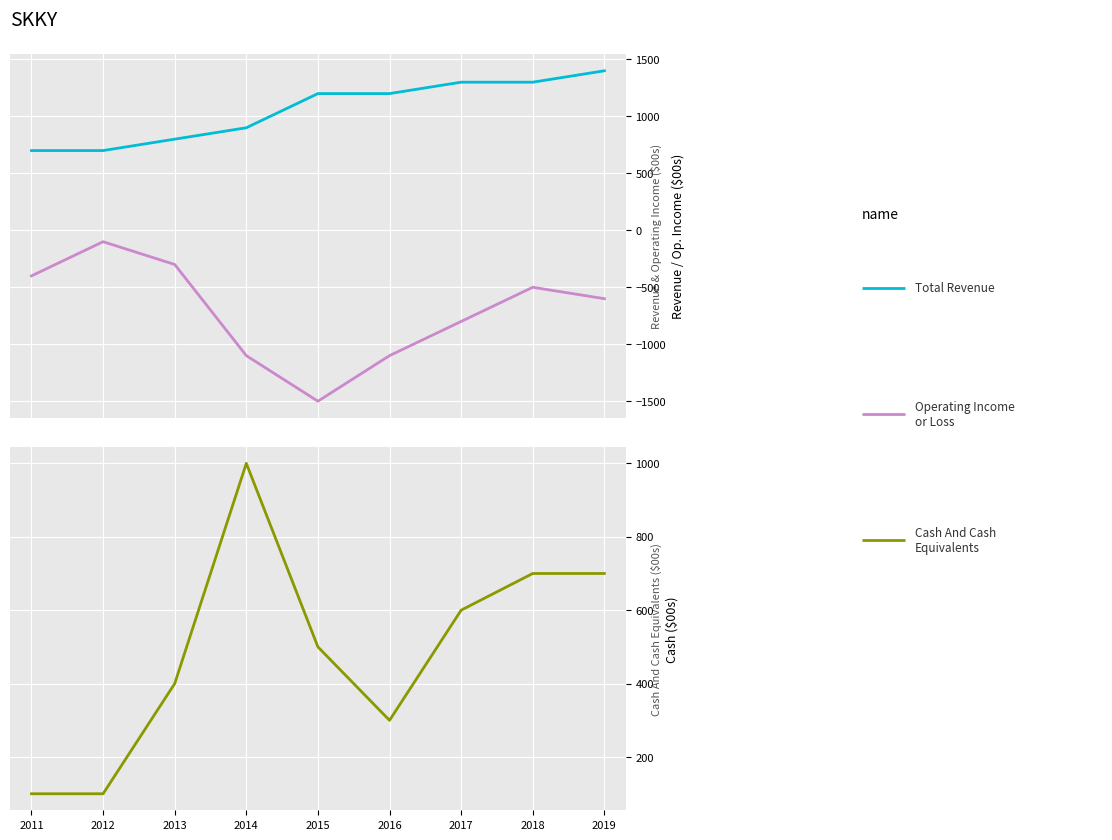

Count the Total Revenue values in the range 800 to 1300.

6